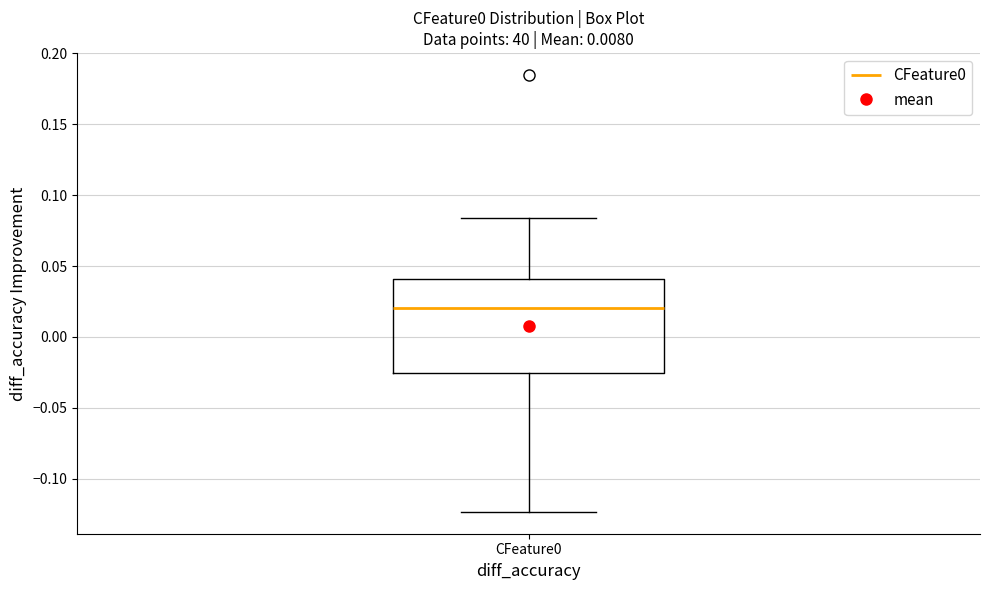

Transcribe this box plot: give where the median line is, the range the box spans, and where the two whiskers end, as read against the y-axis. The values are not printed on the chart, so give them approximately, as read against the axis.

median 0.020, box -0.025 to 0.040, whiskers -0.125 to 0.085